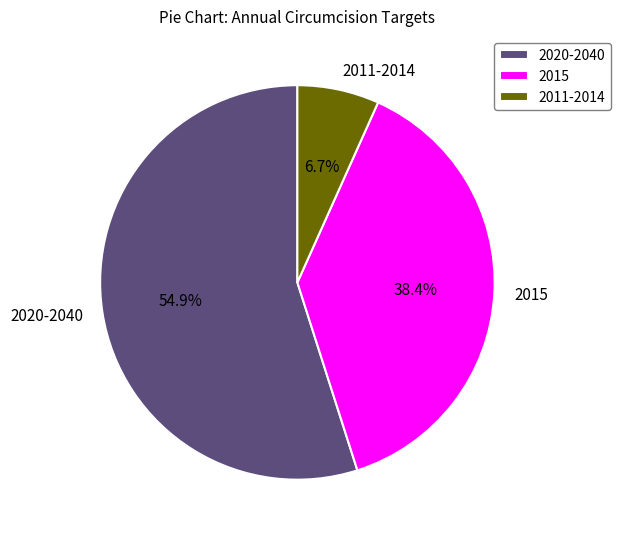

What is the ratio of the value at 2020-2040 to the value at 2015?

1.4